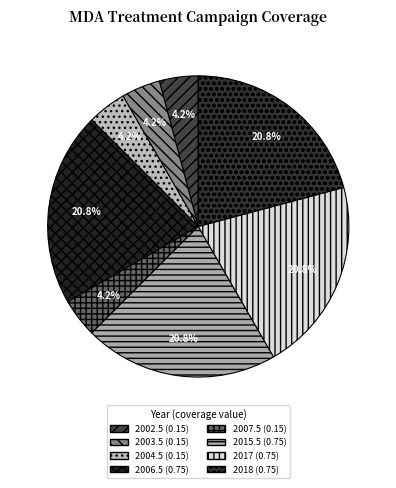

Which slice is the smallest?

2002.5